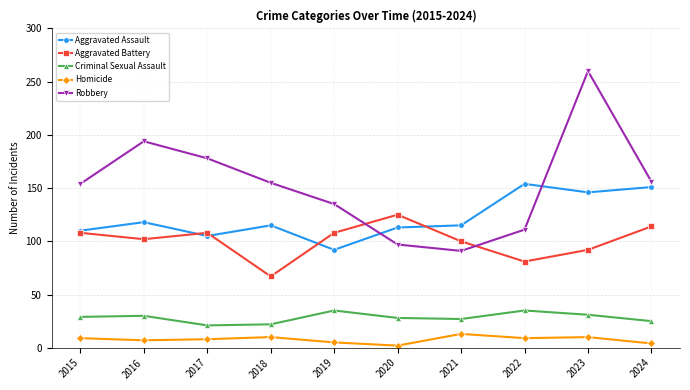

Which series changed the most between 2018 and 2019?

Aggravated Battery